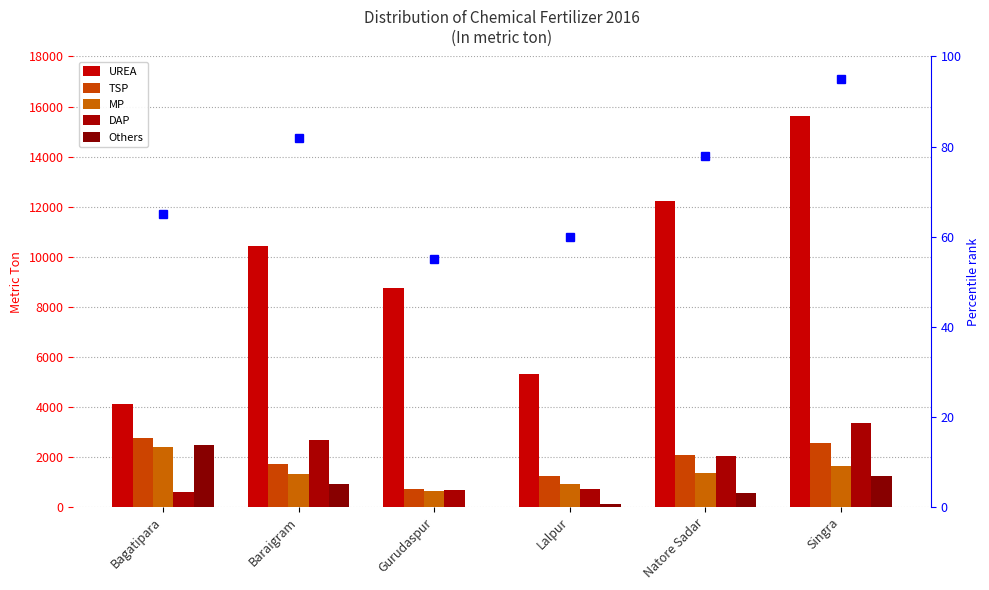

Reading right to left, list all the values displayed in this chart.

UREA: Singra=15620	Natore Sadar=12235	Lalpur=5290	Gurudaspur=8746	Baraigram=10410	Bagatipara=4100
TSP: Singra=2550	Natore Sadar=2090	Lalpur=1230	Gurudaspur=705	Baraigram=1700	Bagatipara=2770
MP: Singra=1625	Natore Sadar=1370	Lalpur=900	Gurudaspur=652	Baraigram=1320	Bagatipara=2410
DAP: Singra=3360	Natore Sadar=2025	Lalpur=700	Gurudaspur=668	Baraigram=2664	Bagatipara=580
Others: Singra=1212	Natore Sadar=565	Lalpur=120	Gurudaspur=0	Baraigram=895	Bagatipara=2475
percentile rank within the sample: Singra=95	Natore Sadar=78	Lalpur=60	Gurudaspur=55	Baraigram=82	Bagatipara=65